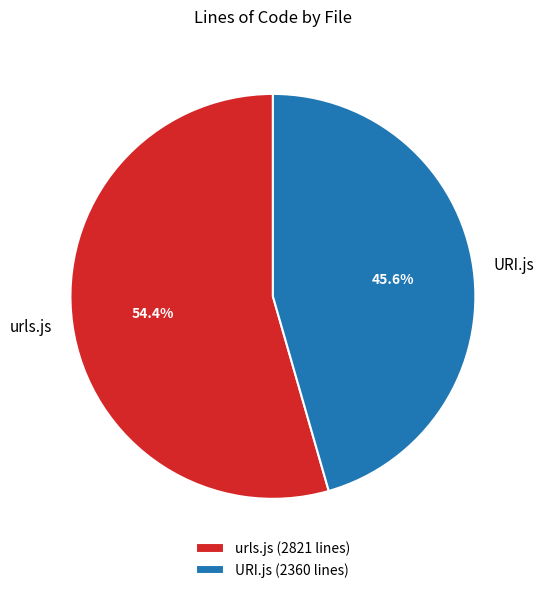

To the nearest percent, what percentage of the pie is urls.js?

54%